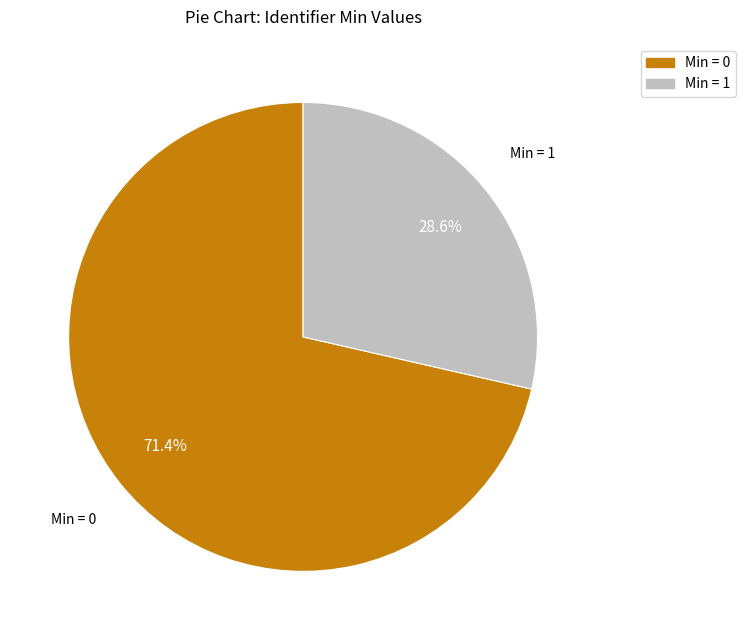

Is there a majority slice in this chart?

Yes